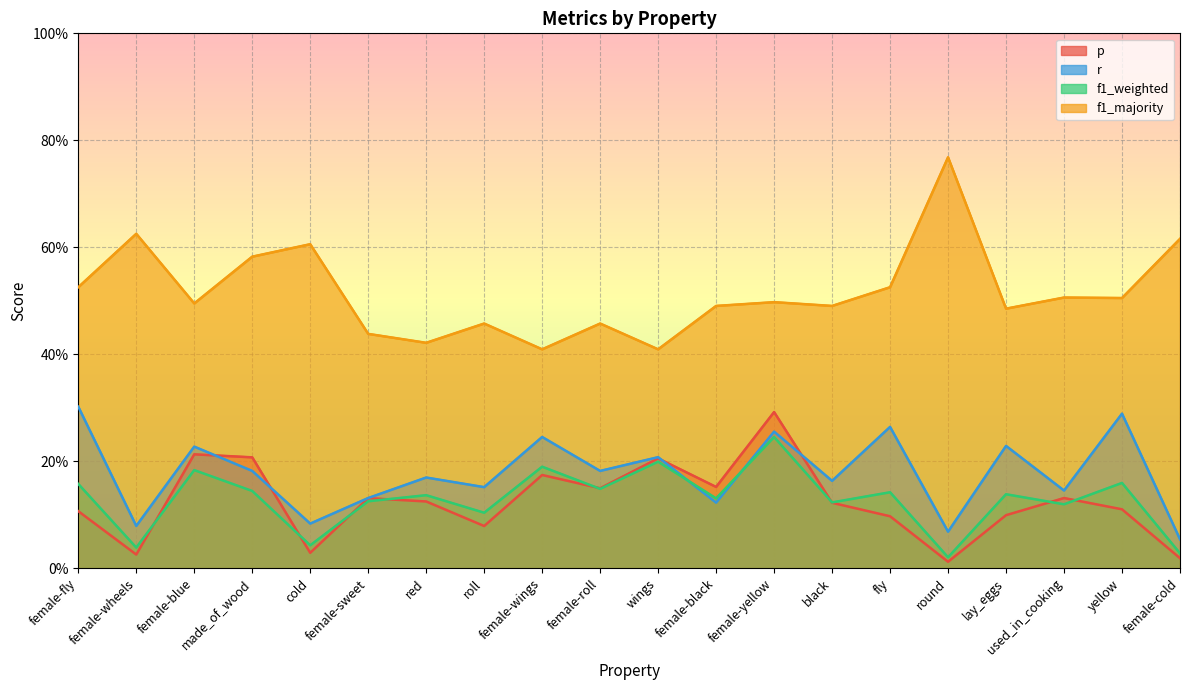

Reading left to right, list all the values displayed in this chart.

p: female-fly=0.1	female-wheels=0.0	female-blue=0.2	made_of_wood=0.2	cold=0.0	female-sweet=0.1	red=0.1	roll=0.1	female-wings=0.2	female-roll=0.1	wings=0.2	female-black=0.2	female-yellow=0.3	black=0.1	fly=0.1	round=0.0	lay_eggs=0.1	used_in_cooking=0.1	yellow=0.1	female-cold=0.0
r: female-fly=0.3	female-wheels=0.1	female-blue=0.2	made_of_wood=0.2	cold=0.1	female-sweet=0.1	red=0.2	roll=0.2	female-wings=0.2	female-roll=0.2	wings=0.2	female-black=0.1	female-yellow=0.3	black=0.2	fly=0.3	round=0.1	lay_eggs=0.2	used_in_cooking=0.1	yellow=0.3	female-cold=0.1
f1_weighted: female-fly=0.2	female-wheels=0.0	female-blue=0.2	made_of_wood=0.1	cold=0.0	female-sweet=0.1	red=0.1	roll=0.1	female-wings=0.2	female-roll=0.1	wings=0.2	female-black=0.1	female-yellow=0.2	black=0.1	fly=0.1	round=0.0	lay_eggs=0.1	used_in_cooking=0.1	yellow=0.2	female-cold=0.0
f1_majority: female-fly=0.5	female-wheels=0.6	female-blue=0.5	made_of_wood=0.6	cold=0.6	female-sweet=0.4	red=0.4	roll=0.5	female-wings=0.4	female-roll=0.5	wings=0.4	female-black=0.5	female-yellow=0.5	black=0.5	fly=0.5	round=0.8	lay_eggs=0.5	used_in_cooking=0.5	yellow=0.5	female-cold=0.6